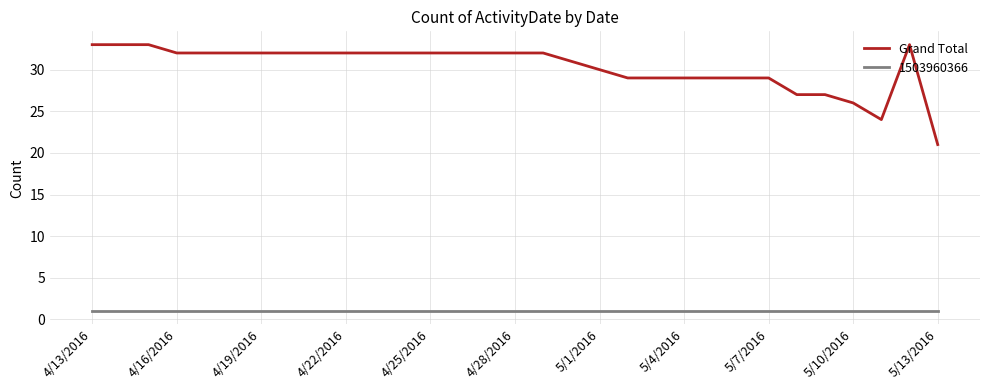

Which series has the largest range (max minus min)?

Grand Total